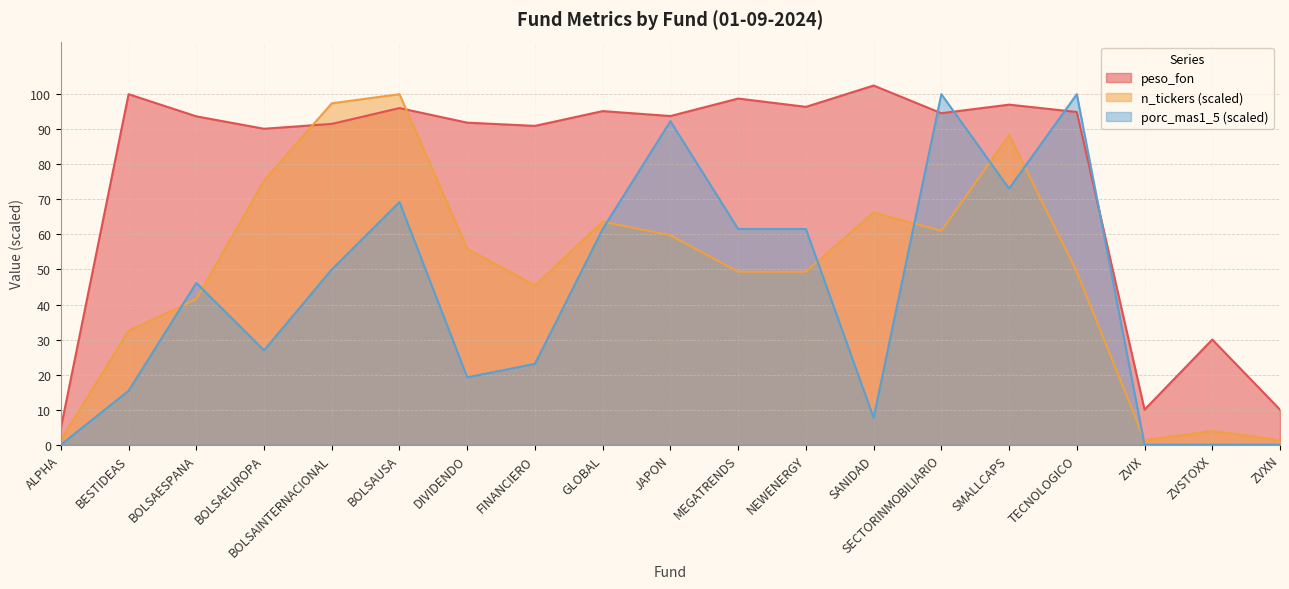

Which series changed the most between JAPON and ZVXN?

porc_mas1_5 (scaled)